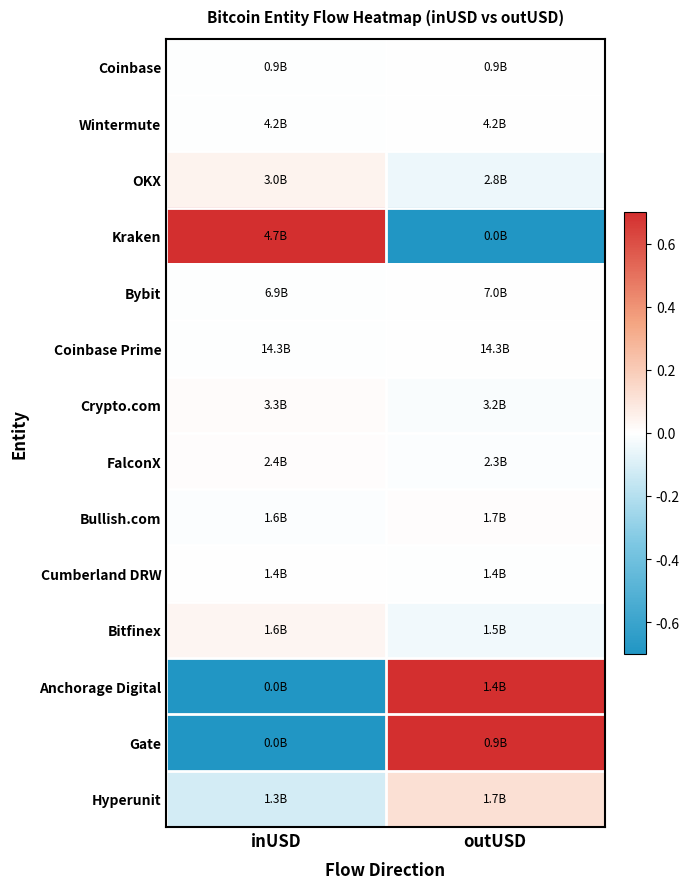

At which category does the chart reach its minimum across all series?

outUSD